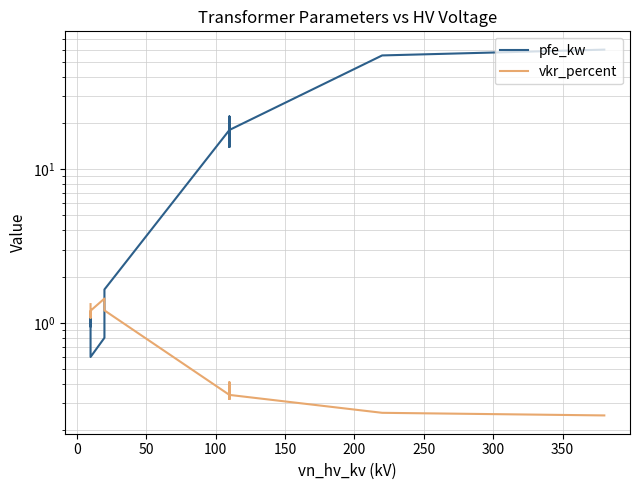

List the series in order of their peak value, highest first.

pfe_kw, vkr_percent